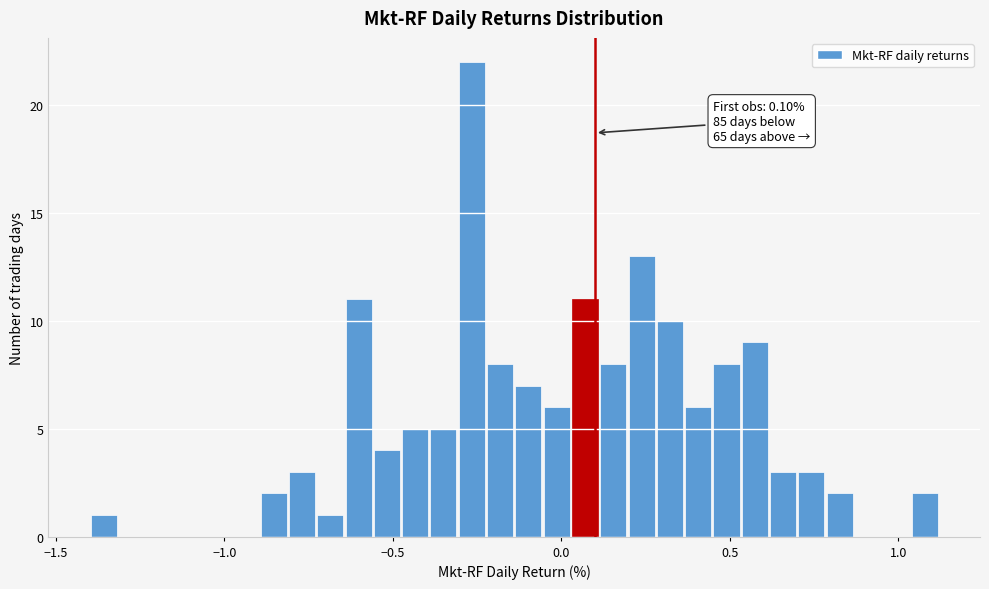

Around what value on the x-axis is the tallest bar? Give the approximate position of its centre, as read against the axis.

-0.25